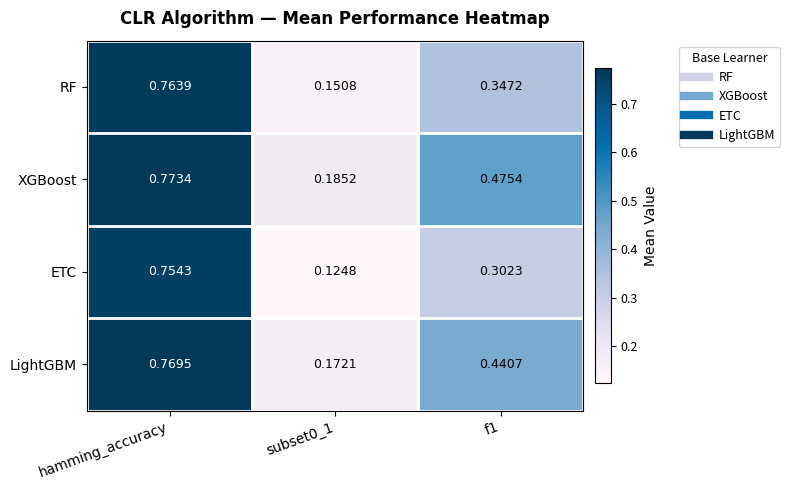

At f1, list the series in order from smallest to largest.

ETC, RF, LightGBM, XGBoost